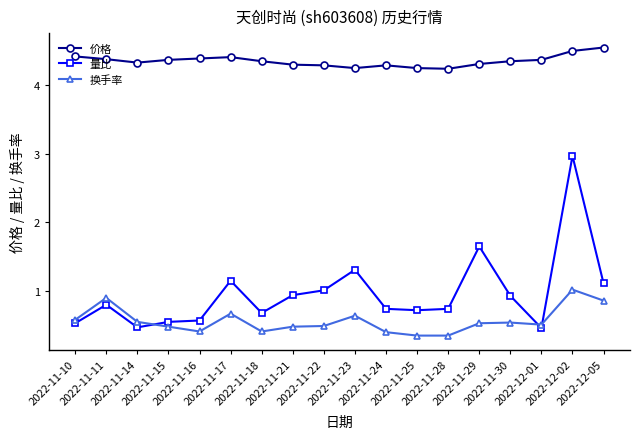

What is the label of the 5th point from the right?

2022-11-29